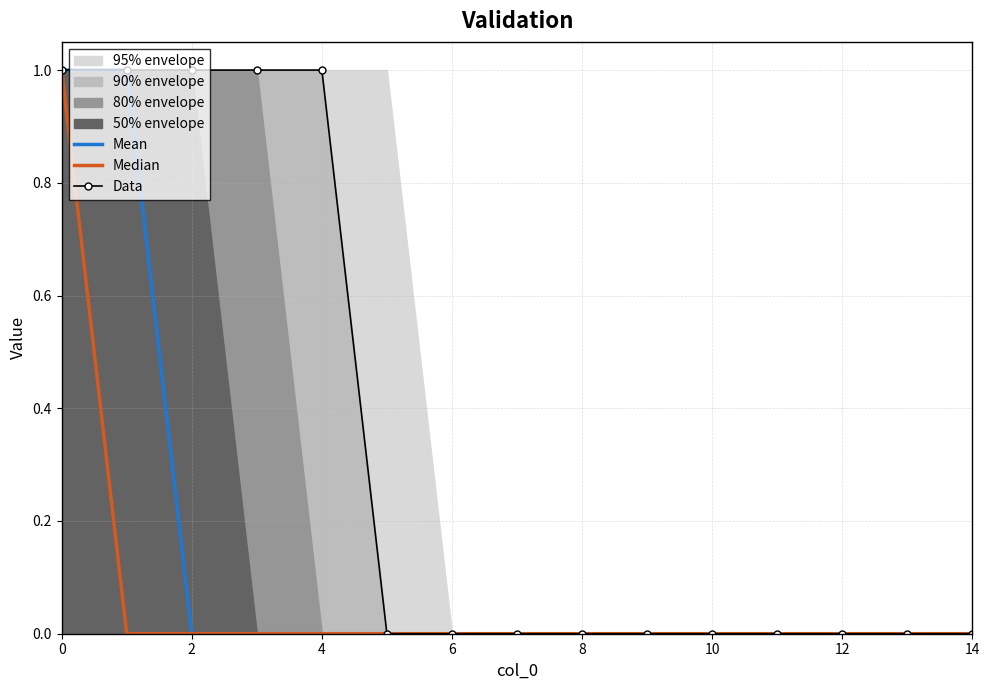

At which label is Median closest to 0?

2